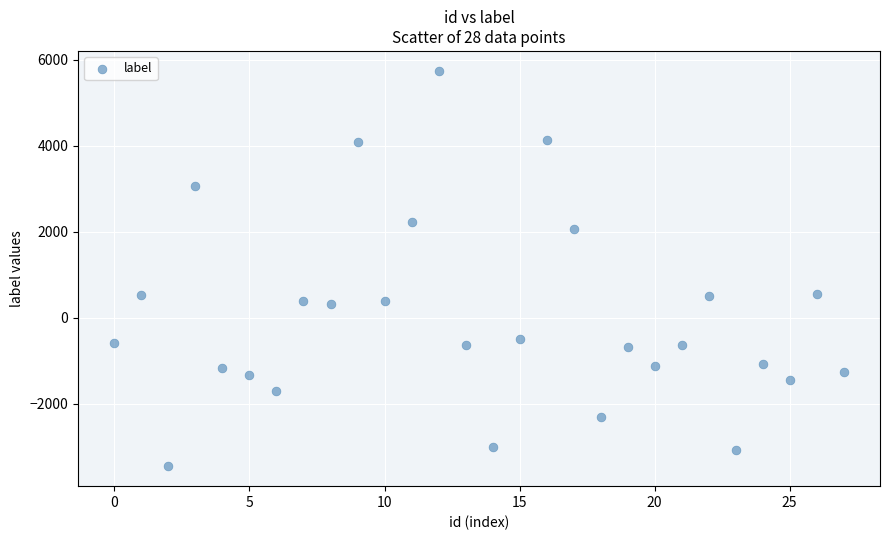

What is the range of Y values (max minus min)?

9204.9